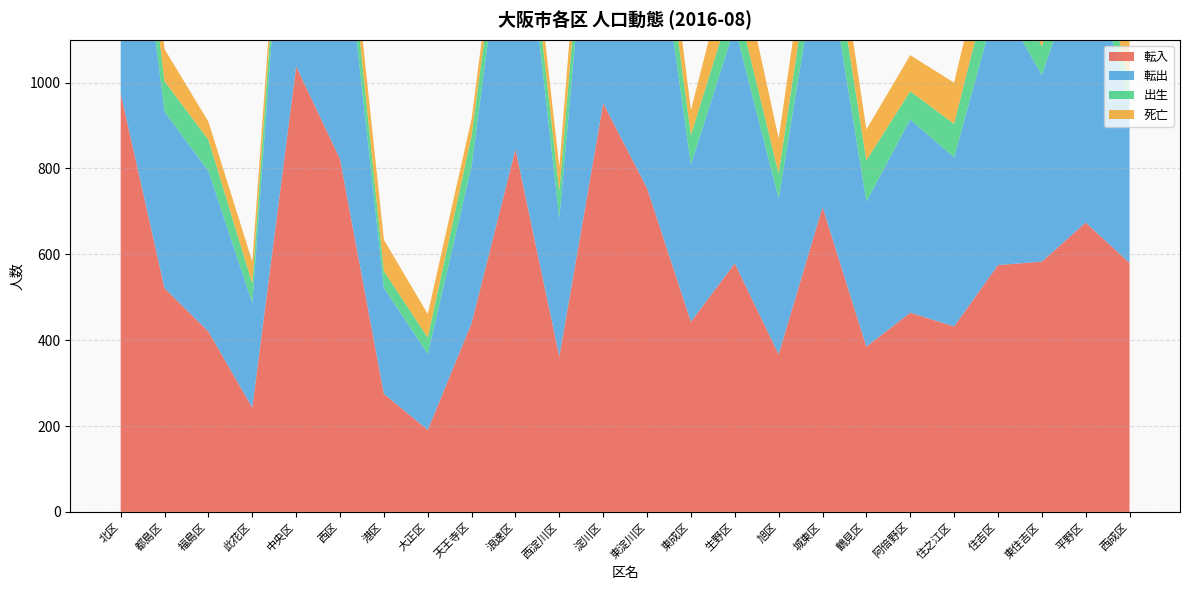

Reading left to right, extract all data points from this chart.

転入: 975	521	420	243	1038	822	275	191	440	845	362	952	754	443	579	367	710	385	464	432	575	583	674	580
転出: 767	411	374	244	841	630	247	177	366	743	322	877	785	366	551	363	644	338	450	394	622	435	644	374
出生: 99	71	73	45	87	93	39	38	71	65	63	128	100	69	77	58	116	96	66	78	113	66	117	42
死亡: 70	75	42	51	38	52	73	55	39	58	57	128	116	58	130	82	104	72	84	96	118	131	173	184